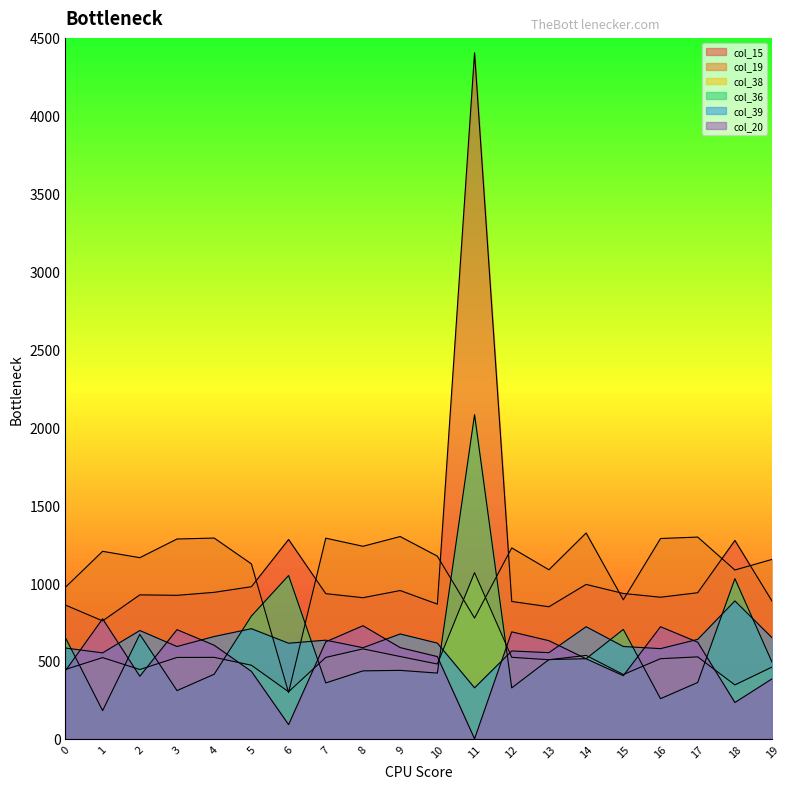

Reading right to left, transcribe all the data shown in this chart.

col_15: 19=883.2	18=1273.5	17=937.7	16=908.8	15=932.9	14=991.0	13=847.6	12=881.5	11=4404.0	10=864.5	9=951.7	8=905.7	7=931.7	6=1279.5	5=976.3	4=940.1	3=921.0	2=923.9	1=756.9	0=858.5
col_19: 19=1151.7	18=1083.4	17=1295.0	16=1285.7	15=892.1	14=1321.3	13=1085.0	12=1225.6	11=774.9	10=1172.4	9=1298.4	8=1235.9	7=1287.9	6=296.5	5=1122.8	4=1288.6	3=1282.6	2=1162.7	1=1203.5	0=972.7
col_38: 19=460.6	18=345.7	17=525.8	16=514.0	15=412.5	14=535.1	13=507.3	12=523.0	11=1066.9	10=479.8	9=528.0	8=577.1	7=522.2	6=301.7	5=472.2	4=522.6	3=522.0	2=444.5	1=521.0	0=444.8
col_36: 19=490.7	18=1028.1	17=361.4	16=257.4	15=702.1	14=514.0	13=508.5	12=326.7	11=2081.1	10=421.7	9=439.1	8=436.0	7=358.5	6=1048.0	5=787.9	4=414.4	3=309.2	2=670.2	1=180.5	0=649.4
col_39: 19=648.3	18=885.0	17=638.0	16=578.7	15=592.5	14=719.3	13=552.9	12=563.7	11=327.2	10=614.2	9=672.8	8=584.6	7=633.0	6=613.4	5=706.7	4=656.6	3=592.2	2=695.0	1=551.5	0=582.7
col_20: 19=385.1	18=232.8	17=620.1	16=719.3	15=405.1	14=513.6	13=629.7	12=686.4	11=0.0	10=527.7	9=585.4	8=725.7	7=622.5	6=90.9	5=432.9	4=600.5	3=700.6	2=401.5	1=770.2	0=436.9